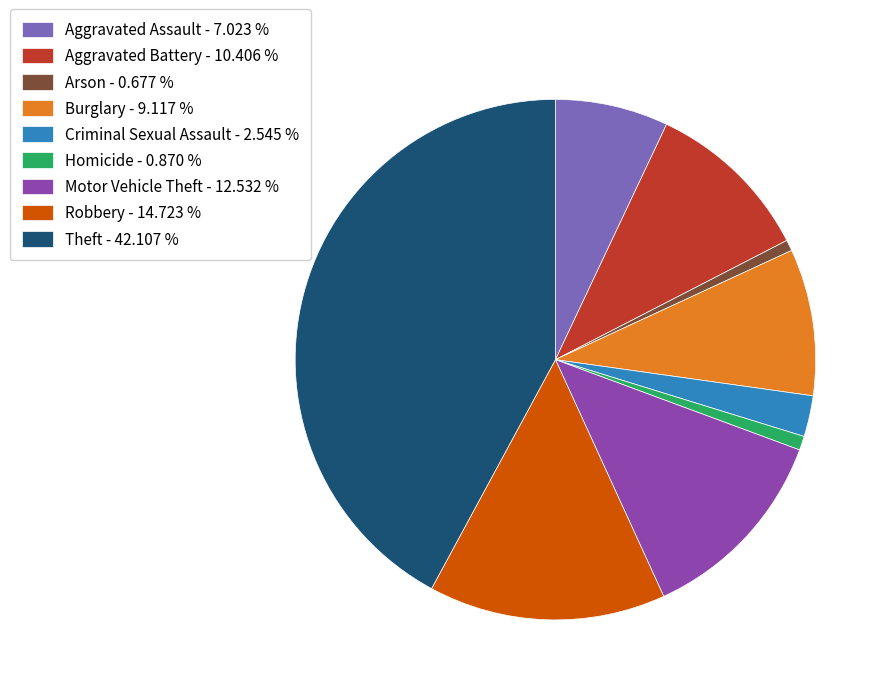

Does Arson account for over 50% of the chart?

No